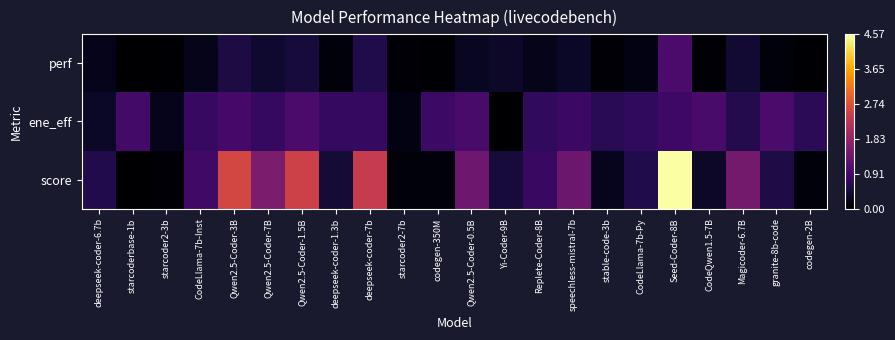

Which series has the largest total across all categories?

score